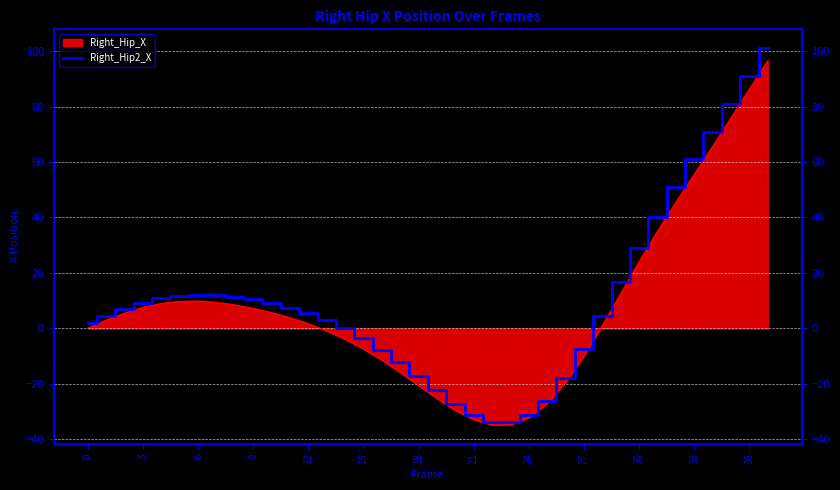

What is the value of the 9th point from the left?

11.4